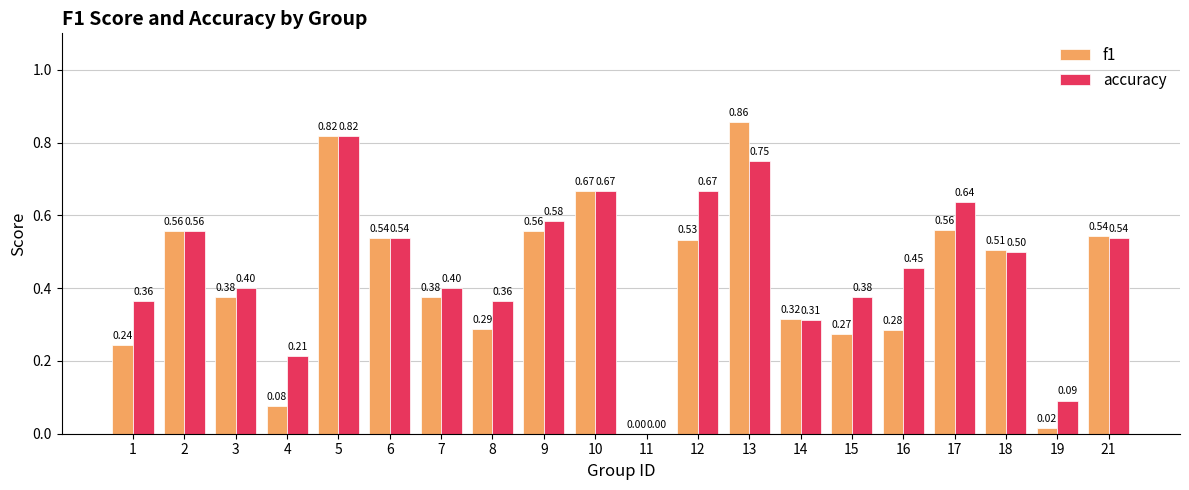

What is the average value of the f1 series?

0.4